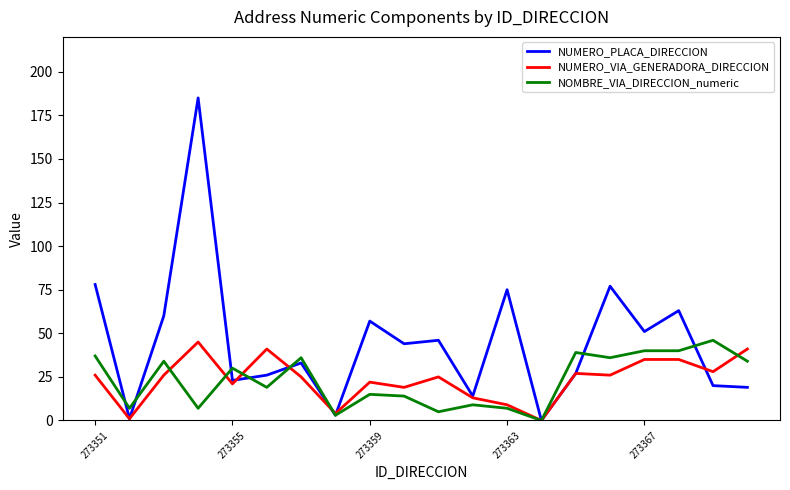

What are all the series names shown in the legend?

NUMERO_PLACA_DIRECCION, NUMERO_VIA_GENERADORA_DIRECCION, NOMBRE_VIA_DIRECCION_numeric